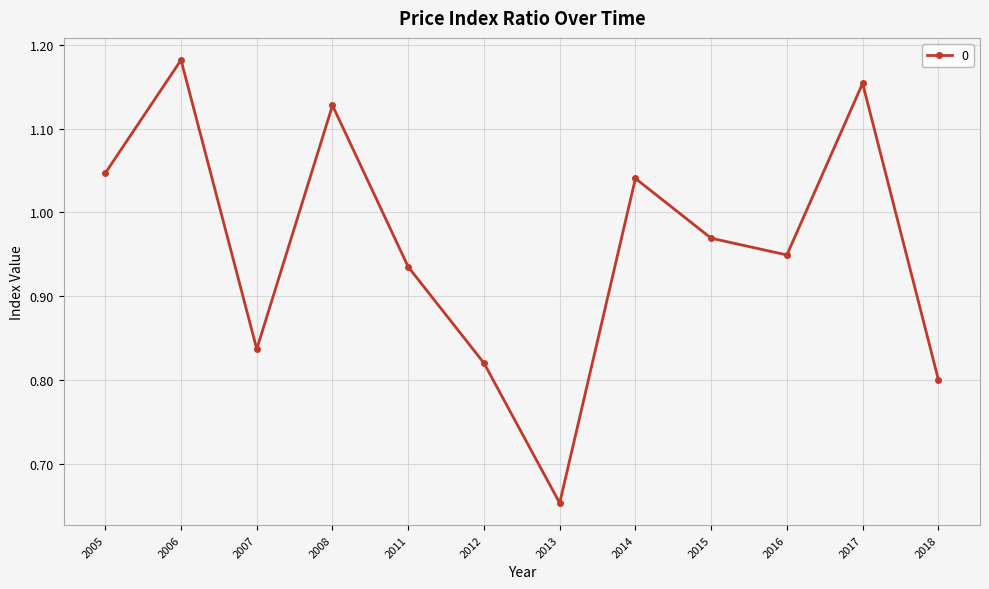

List the labels in order of value, smallest first.

2013, 2018, 2012, 2007, 2011, 2016, 2015, 2014, 2005, 2008, 2017, 2006